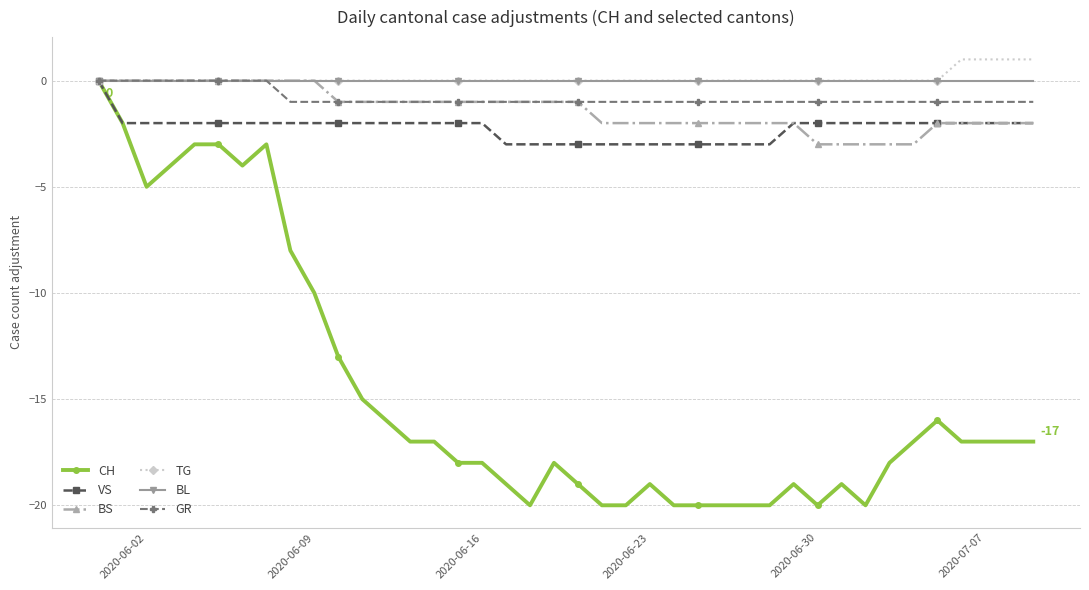

What is the lowest value of the CH series?

-20